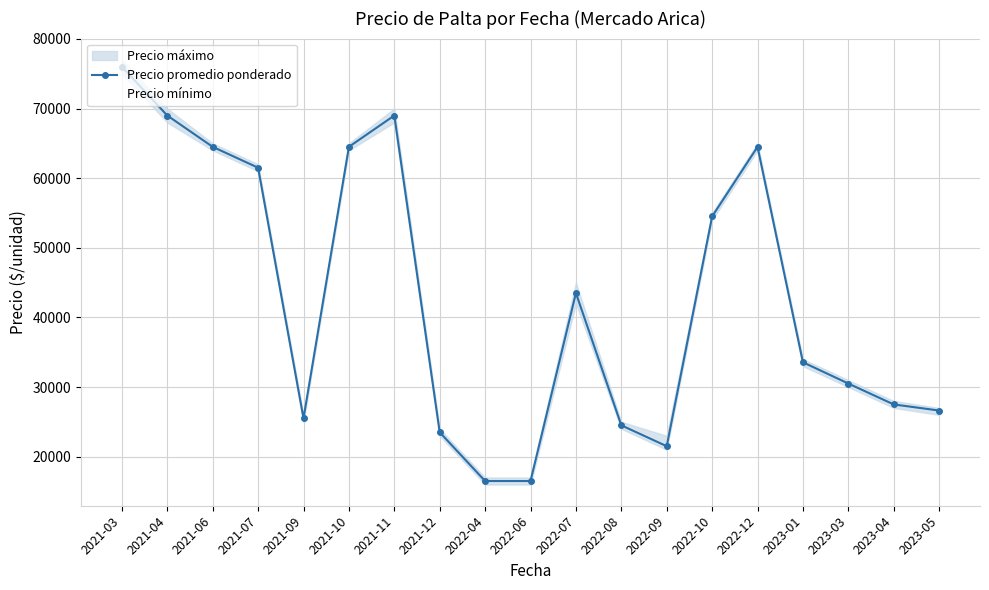

At which label does Precio mínimo reach its peak?

2021-03